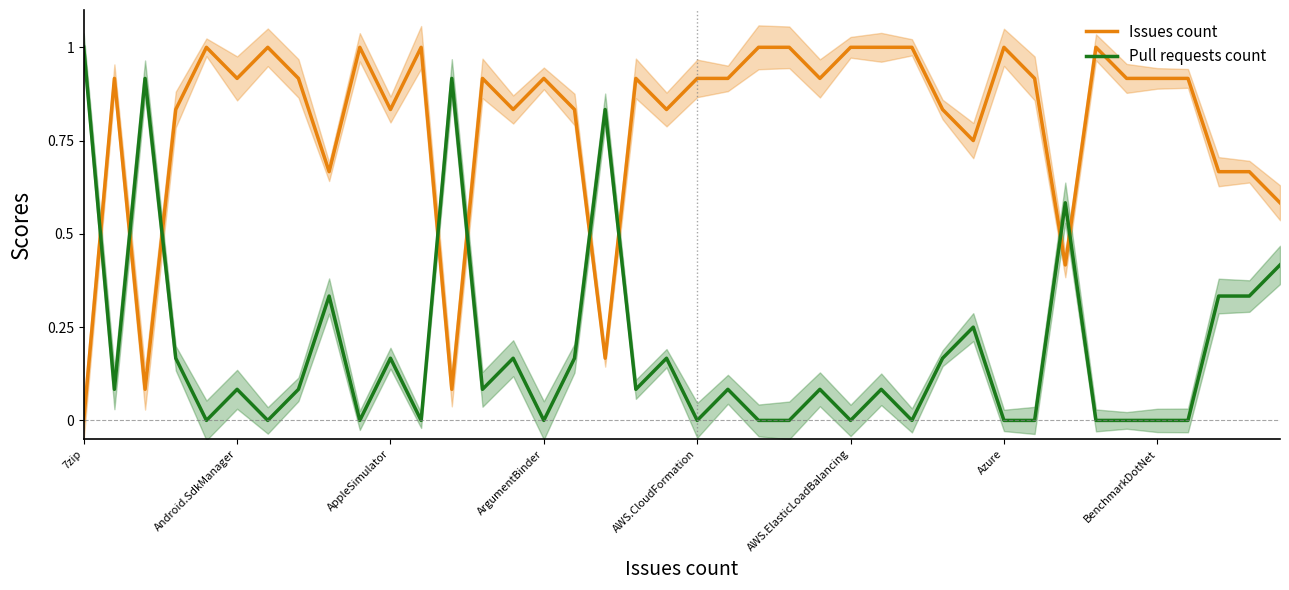

The value of Pull requests count at Azure is 0.0. True or false?

True